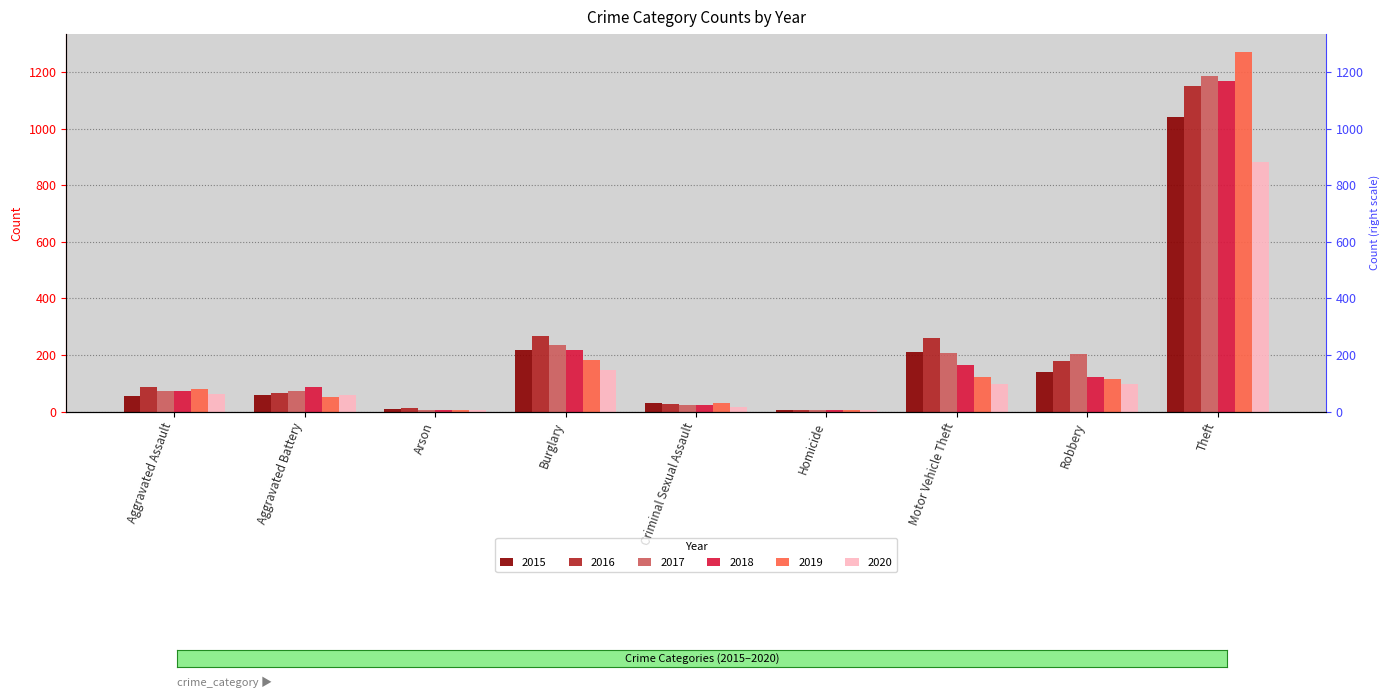

What is the difference between the maximum and minimum values in the 2016 series?

1147